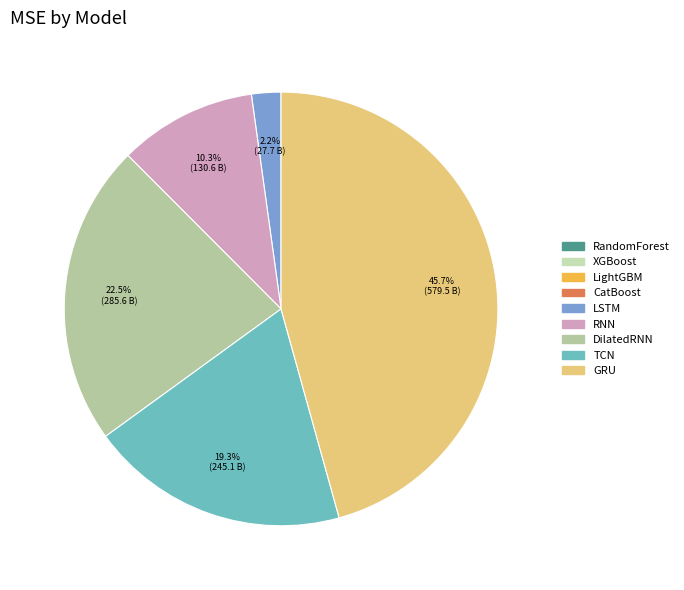

To the nearest percent, what is the difference between the LSTM and RandomForest slice percentages?

2%